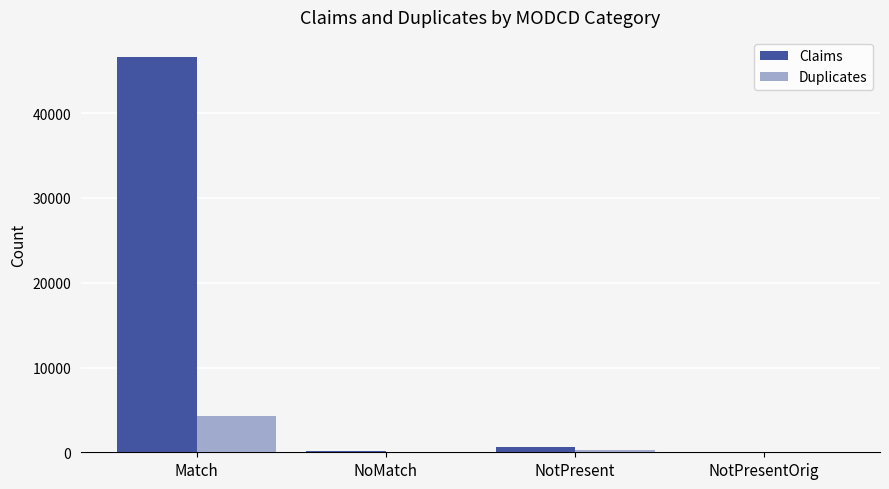

How many series are shown in this chart?

2